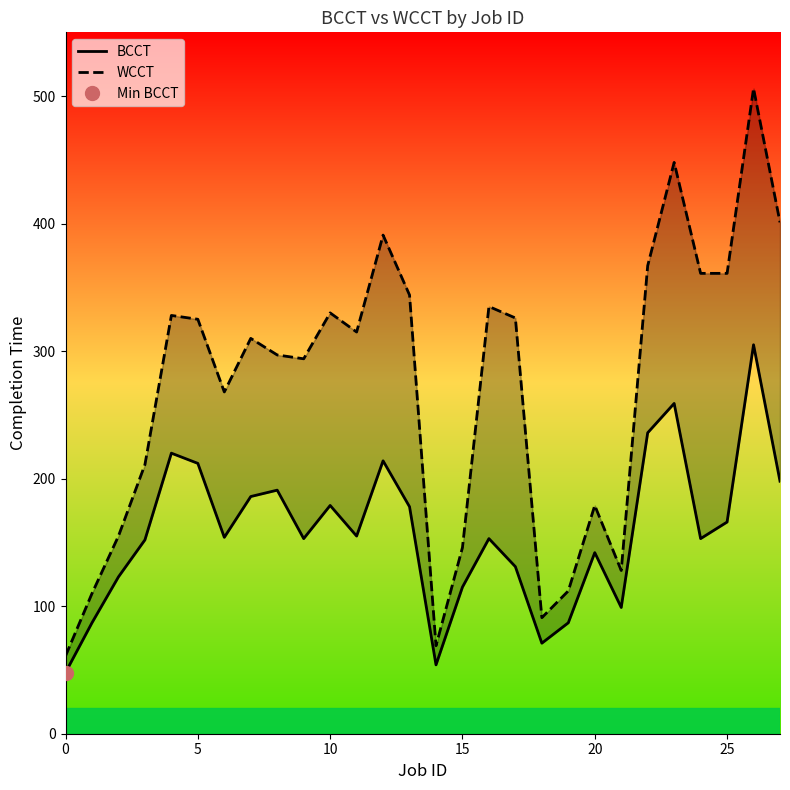

True or false: WCCT and BCCT cross at least once.

False